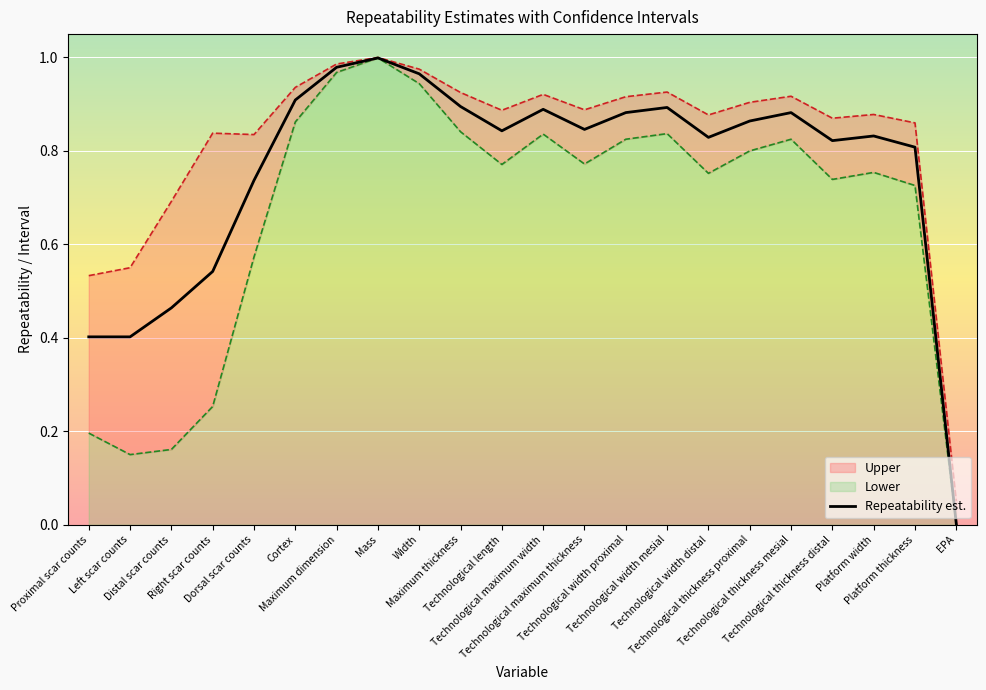

The value at Technological thickness distal is 0.8. True or false?

True